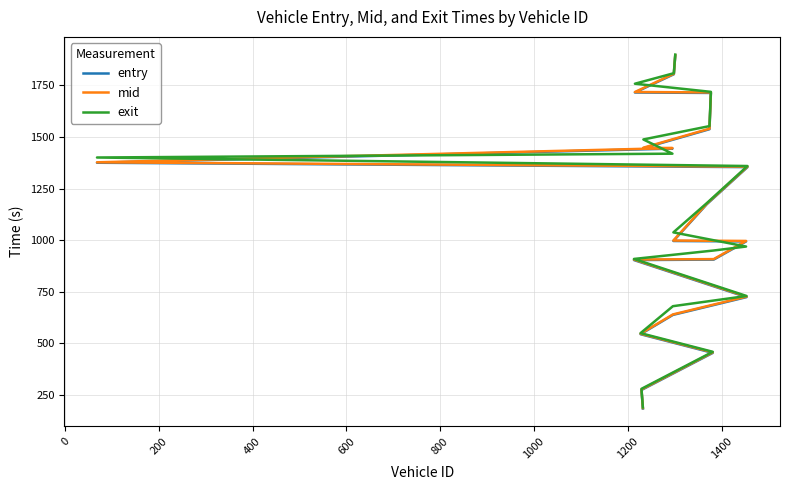

How many series are shown in this chart?

3